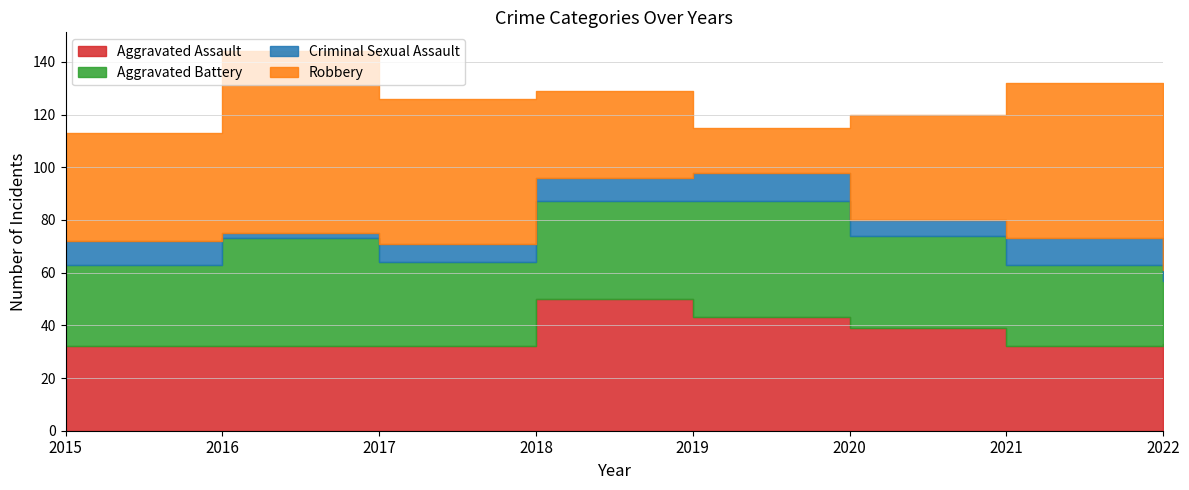

What is the sum of all Robbery values?

343